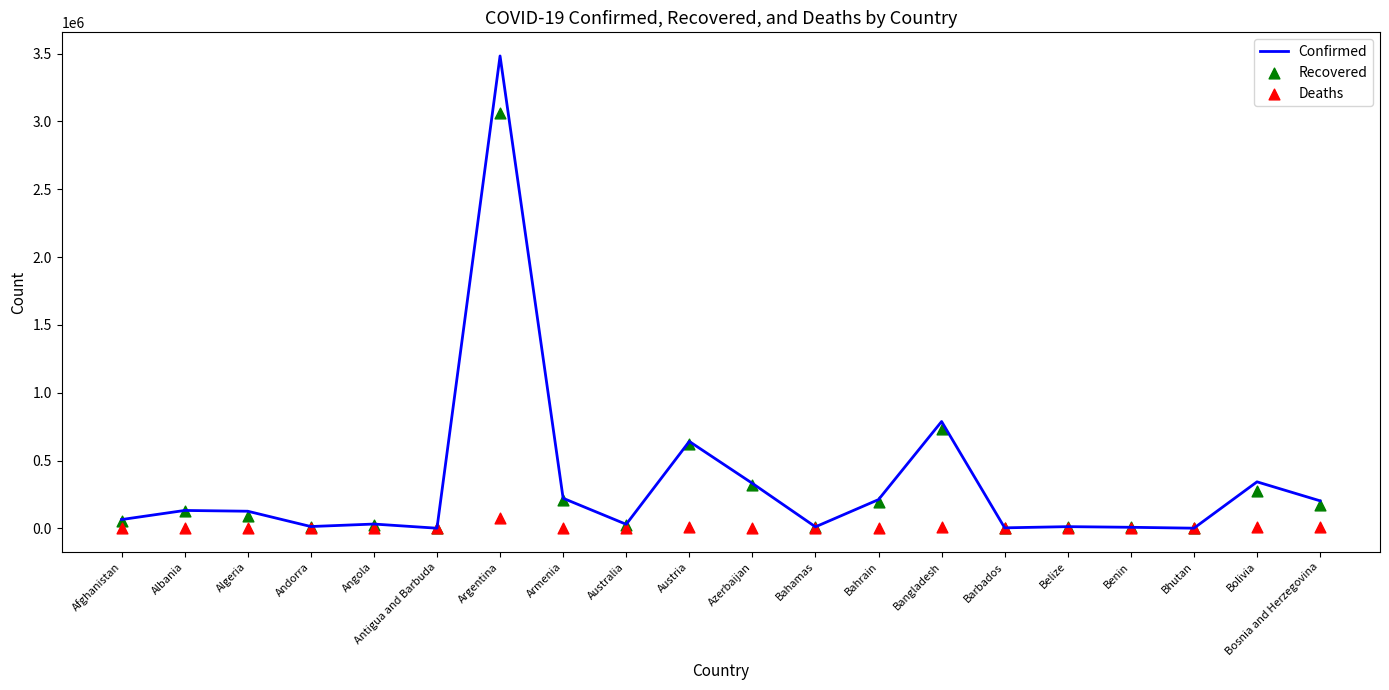

At how many categories does at least one series exceed 1268099?

1